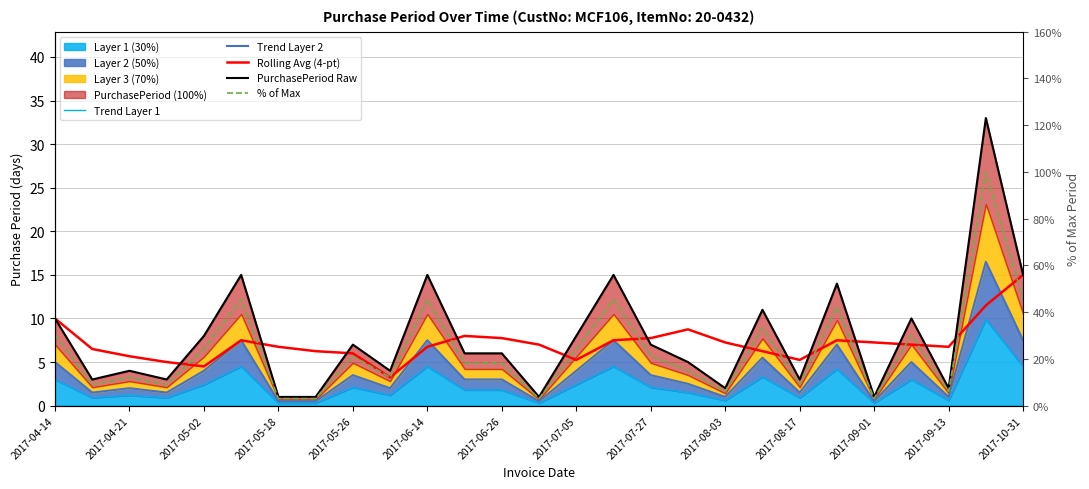

What is the difference between the highest and lowest values at 2017-08-03?

6.7